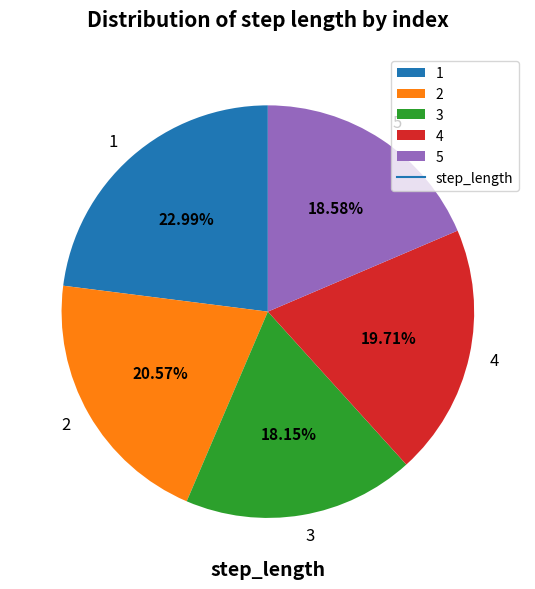

What percentage is the 2 slice, to the nearest percent?

21%